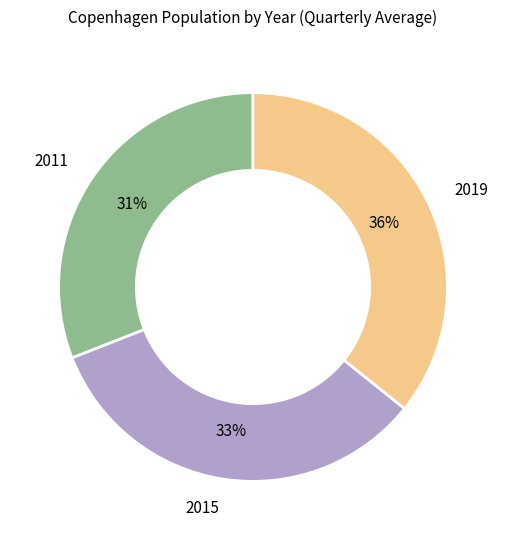

Does any single category account for the majority?

No